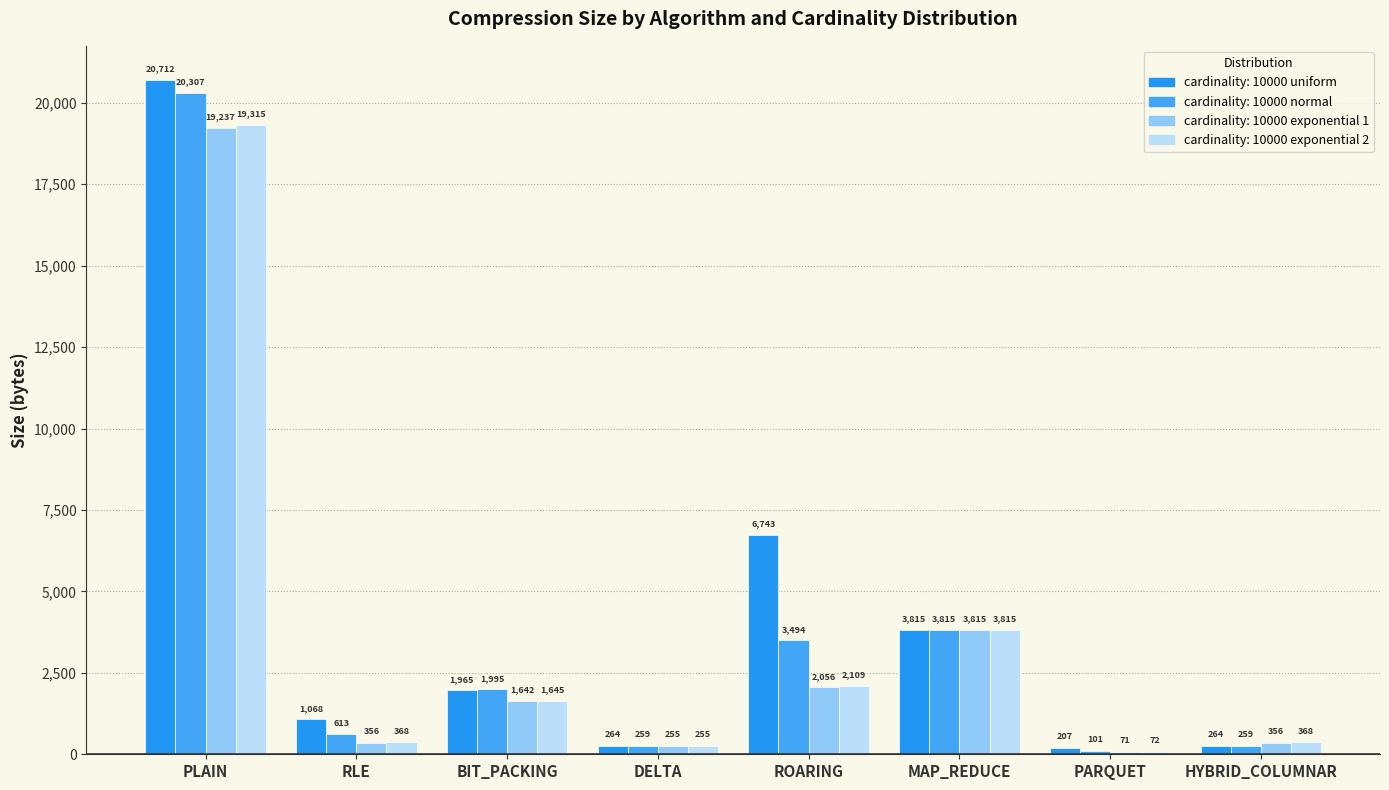

At ROARING, list the series in order from largest to smallest.

cardinality: 10000 uniform, cardinality: 10000 normal, cardinality: 10000 exponential 2, cardinality: 10000 exponential 1